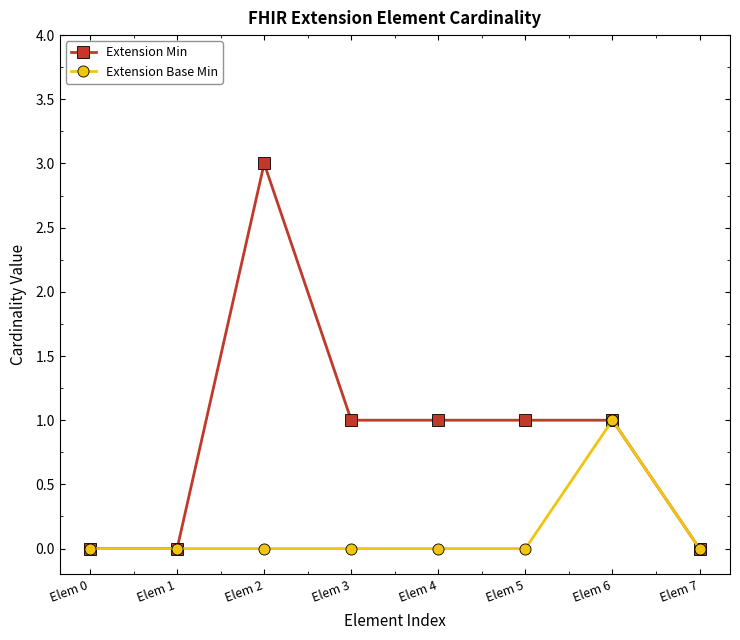

The Extension Min series shows 3 at Elem 2. True or false?

True